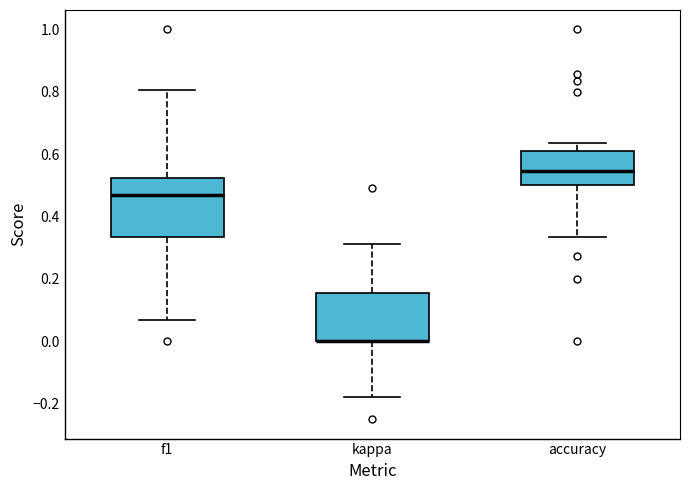

Where does the lower whisker of the box for kappa end on the y-axis? The values are not printed on the chart, so give them approximately, as read against the axis.

-0.18